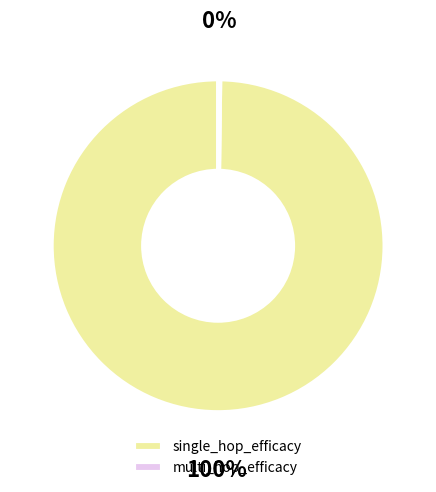

True or false: single_hop_efficacy accounts for 100% of the total.

True